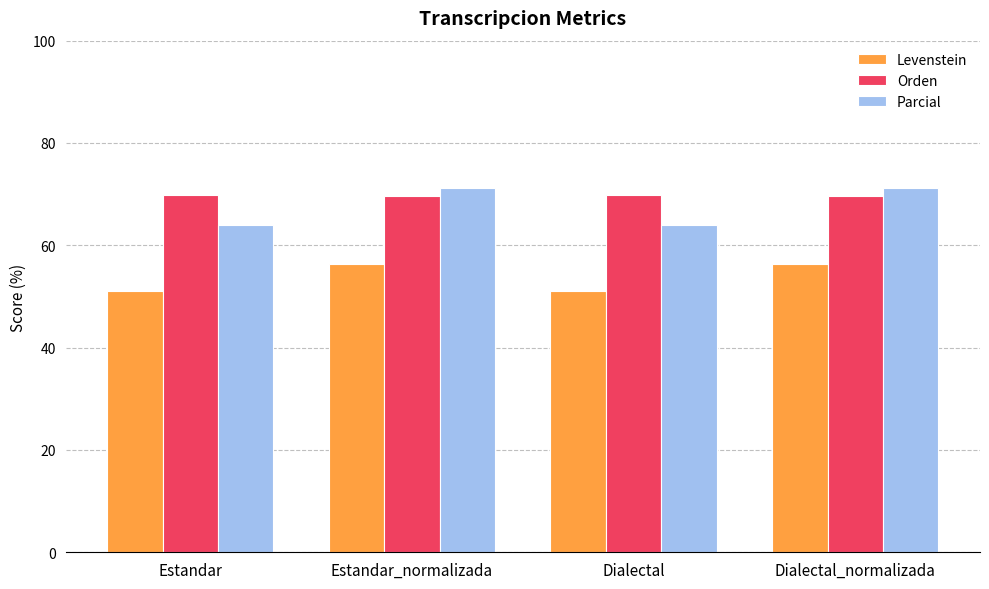

What is the sum of the Levenstein values at Estandar_normalizada and Dialectal_normalizada?

112.8